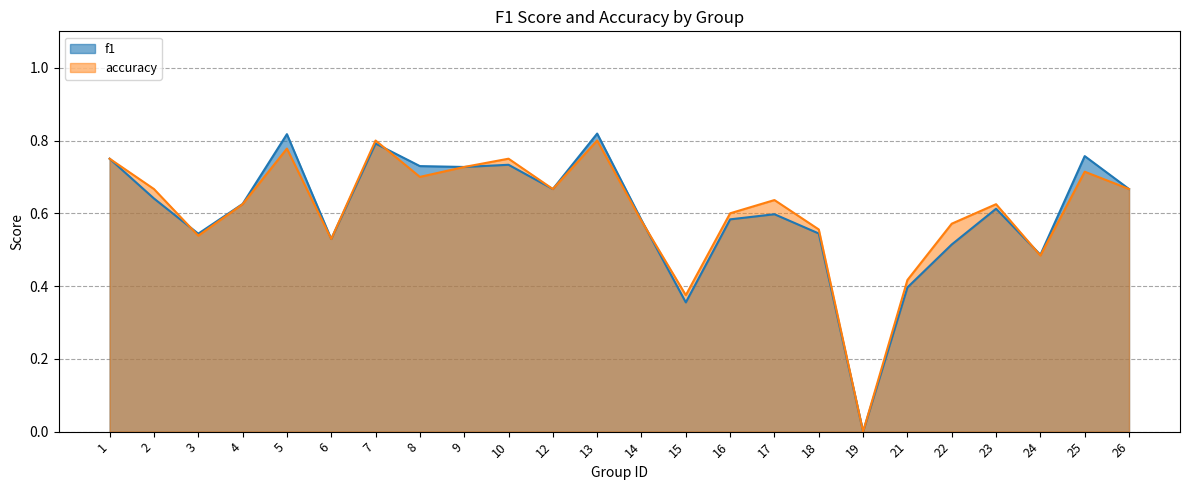

At which label does accuracy reach its minimum?

19